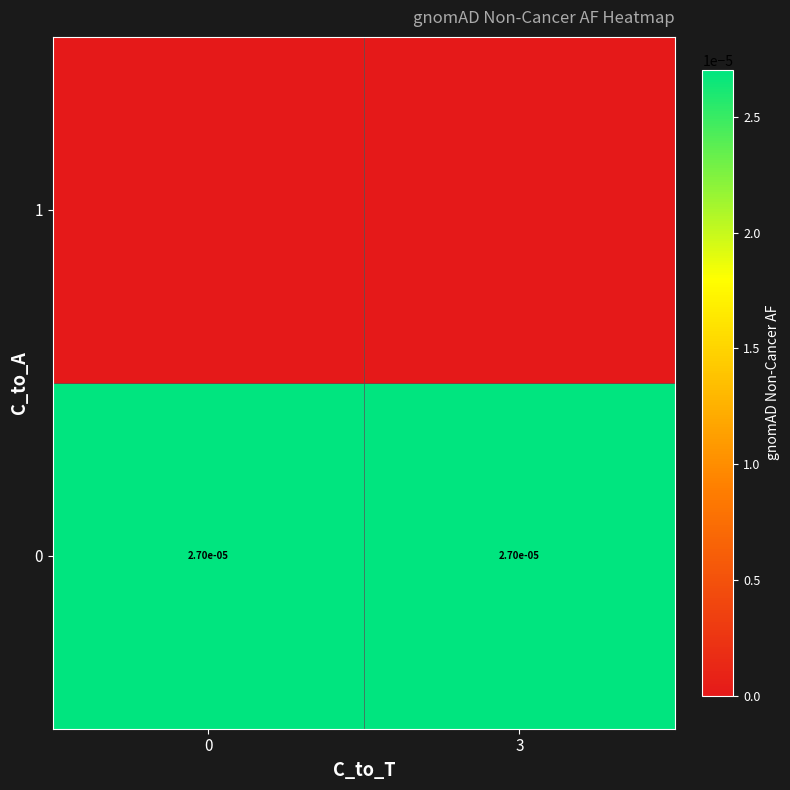

The value of 0 at 0 is 0.0. True or false?

True